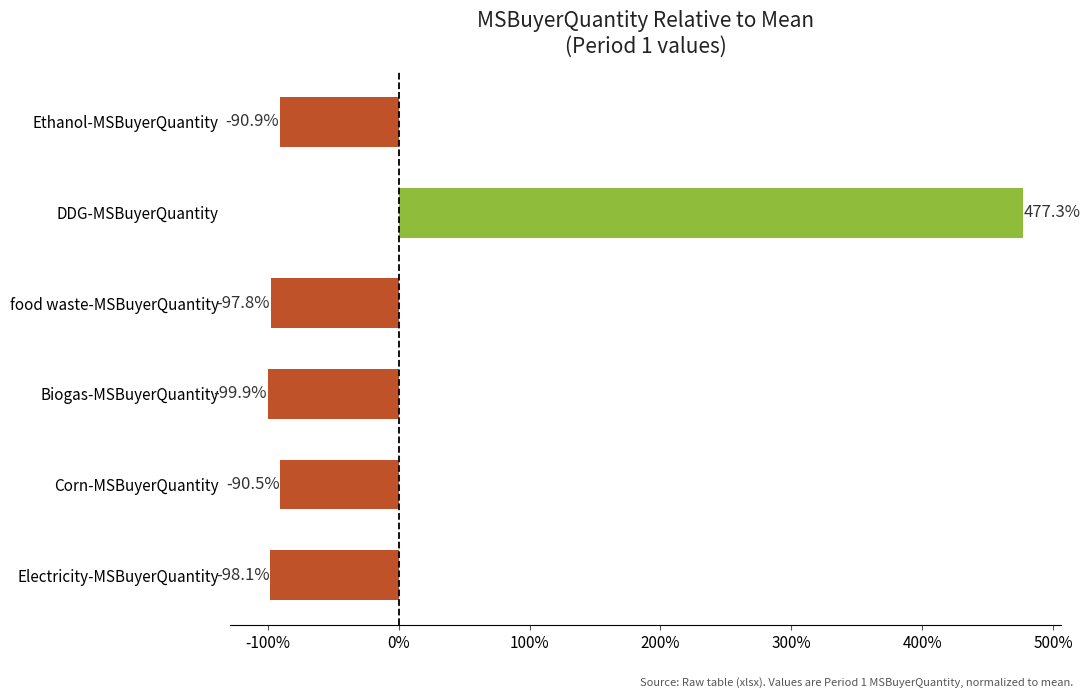

Reading top to bottom, list all the values displayed in this chart.

Ethanol-MSBuyerQuantity=-90.9	DDG-MSBuyerQuantity=477.3	food waste-MSBuyerQuantity=-97.8	Biogas-MSBuyerQuantity=-99.9	Corn-MSBuyerQuantity=-90.5	Electricity-MSBuyerQuantity=-98.1